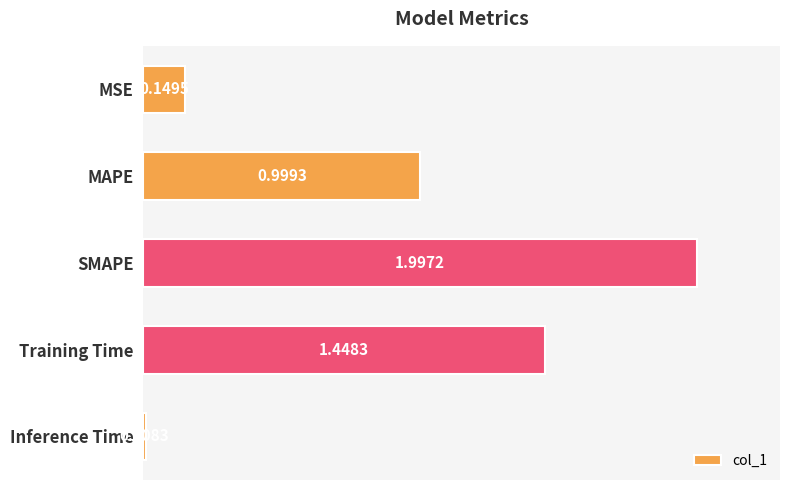

What is the average value?

0.9